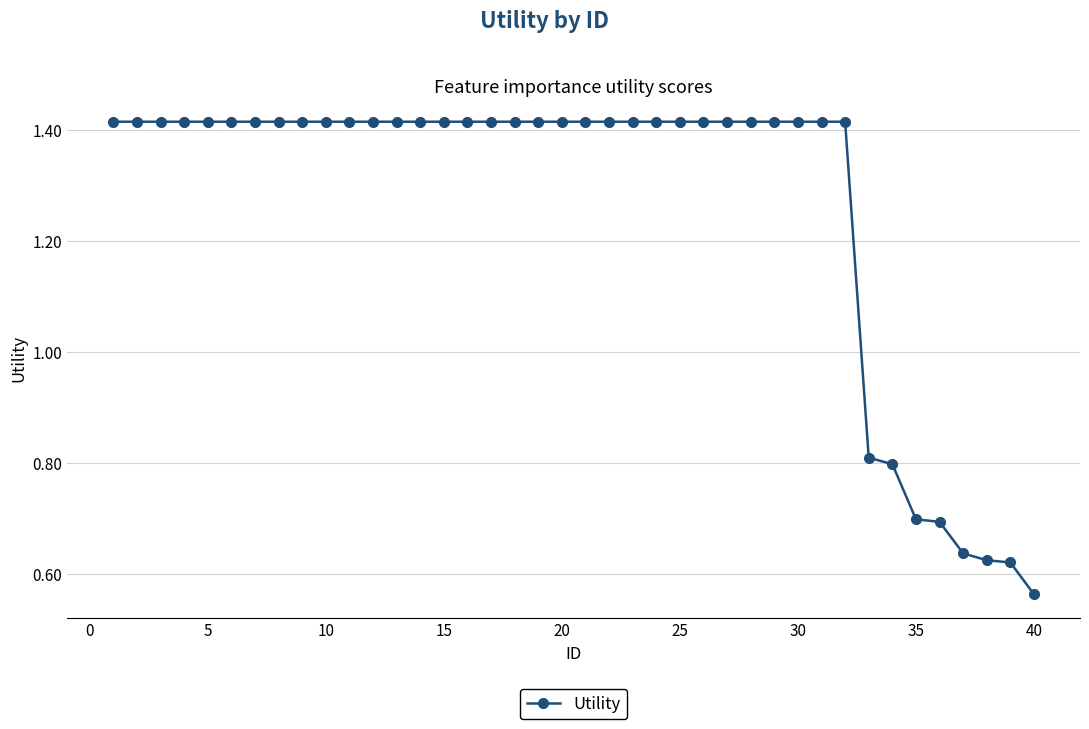

Count the number of categories in the chart.

40